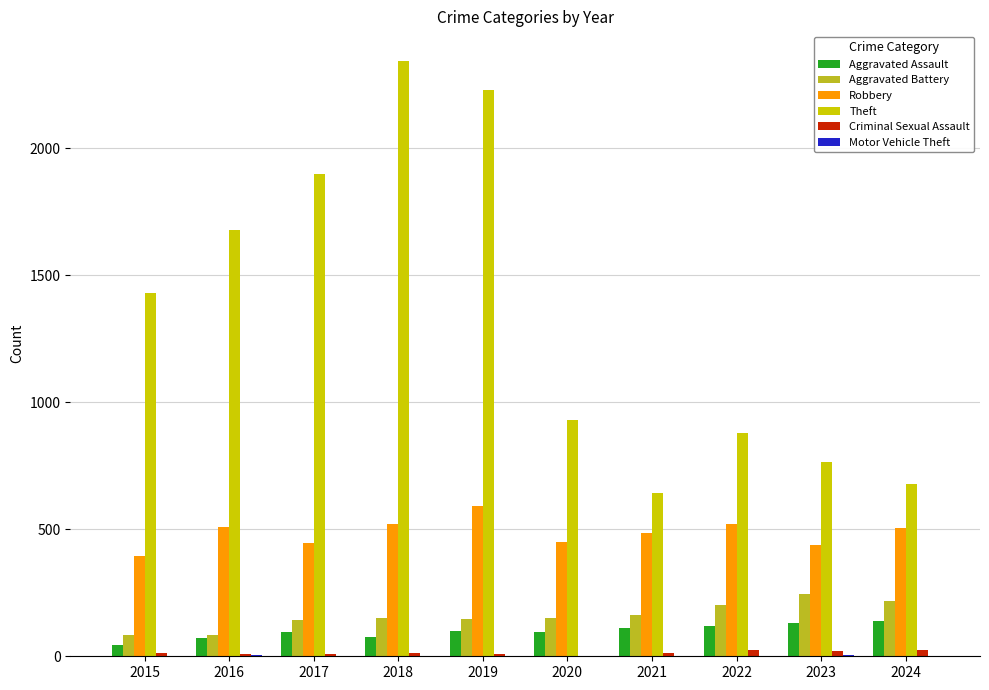

Is the value of Theft at 2023 greater than the value of Robbery at 2024?

Yes